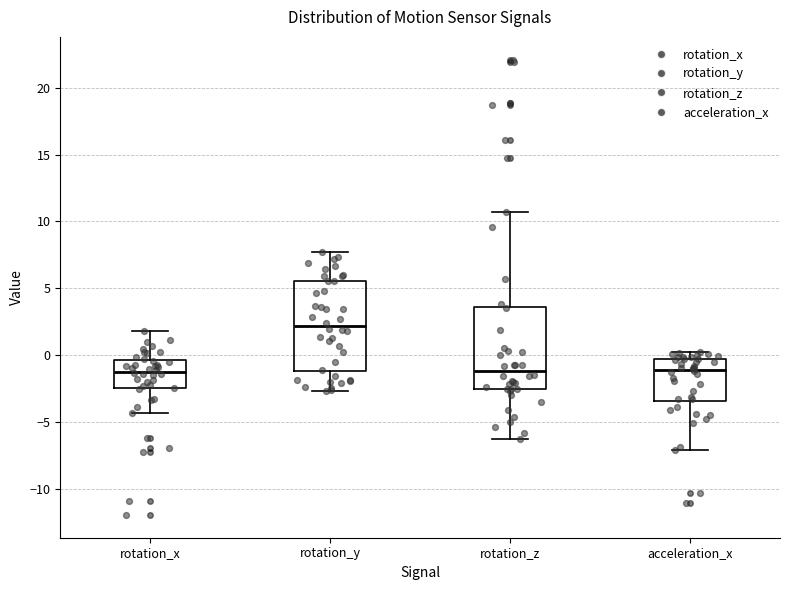

Which box is the tallest, from its lower edge to its upper edge?

rotation_y